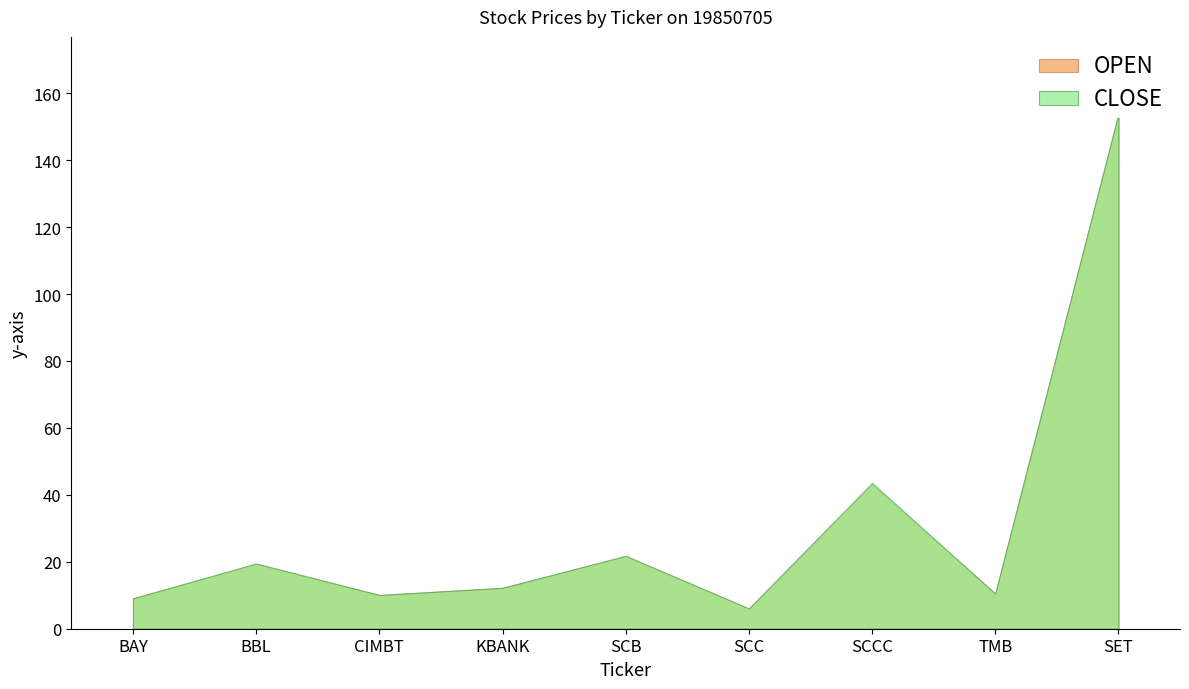

Between BAY and SCCC, which series saw the biggest shift?

CLOSE